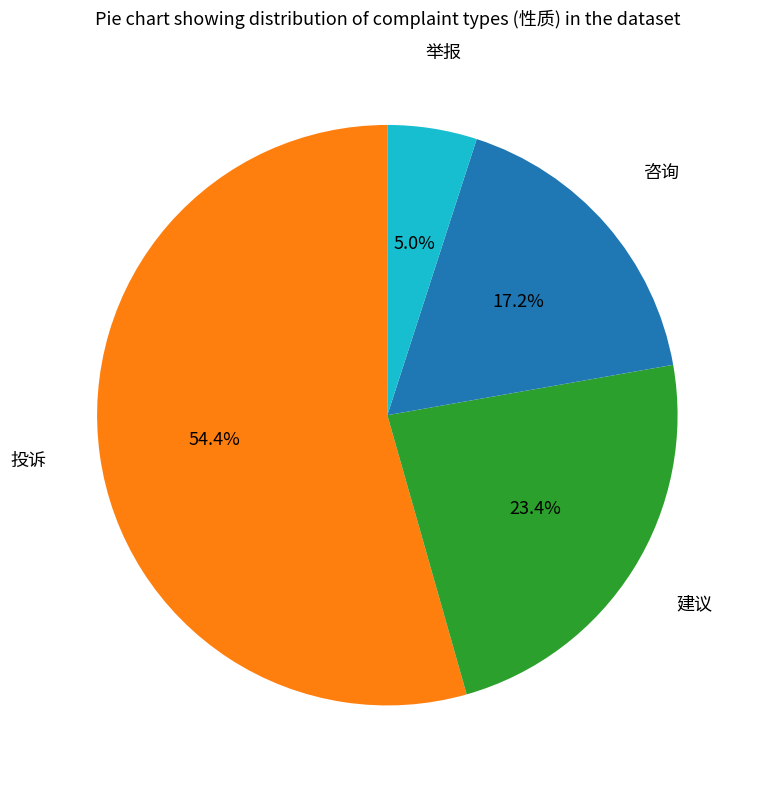

Is there any slice that represents more than half of the pie?

Yes